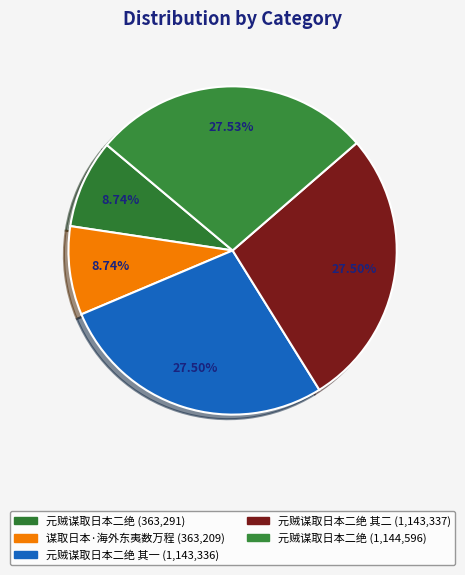

Which category has the biggest portion of the pie?

元贼谋取日本二绝